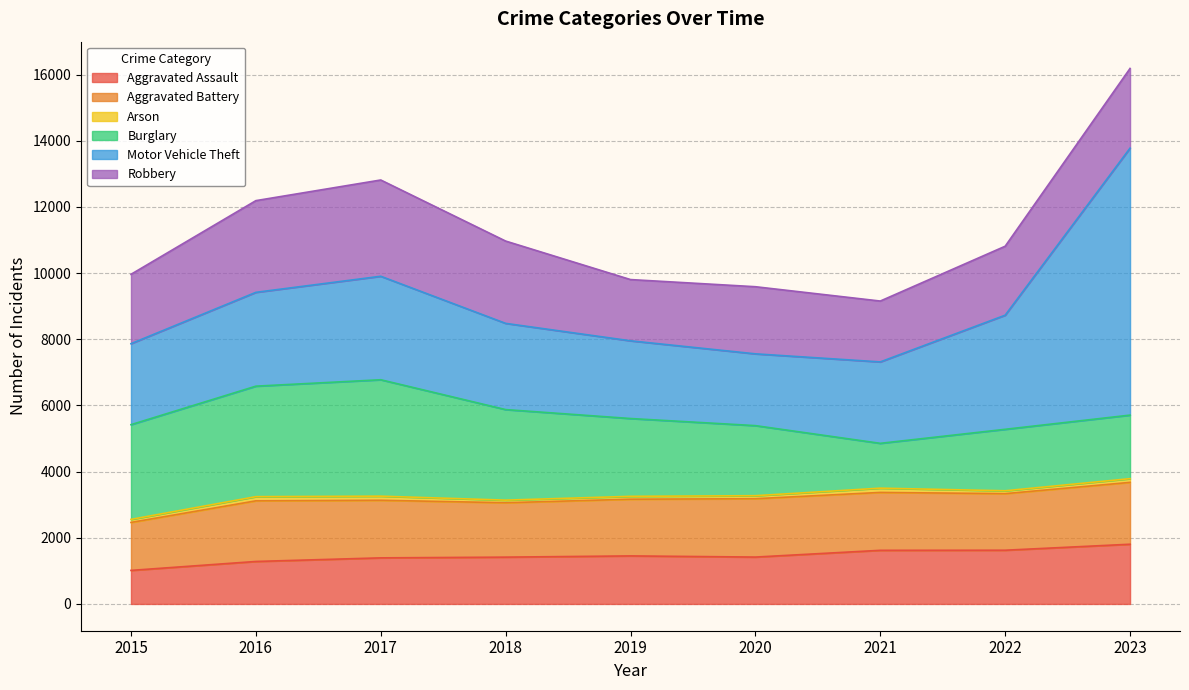

What is the greatest value displayed?

8070